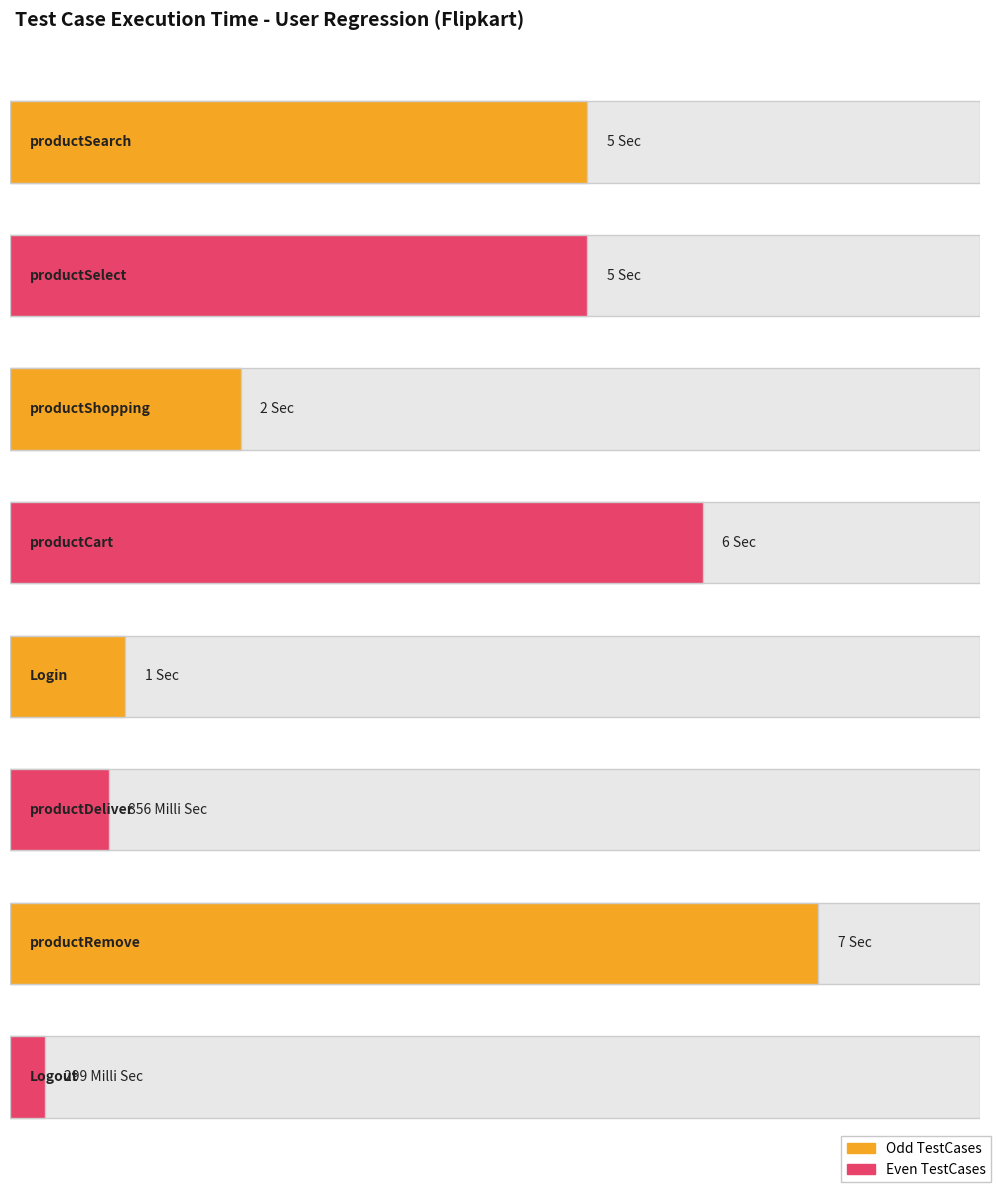

List the labels in order of value, smallest first.

Logout, productDeliver, Login, productShopping, productSearch, productSelect, productCart, productRemove